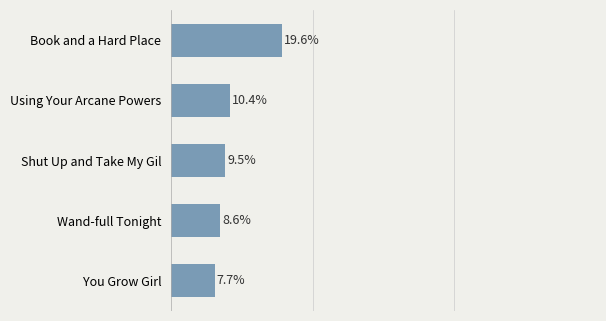

Which category has the highest value across all series?

Book and a Hard Place